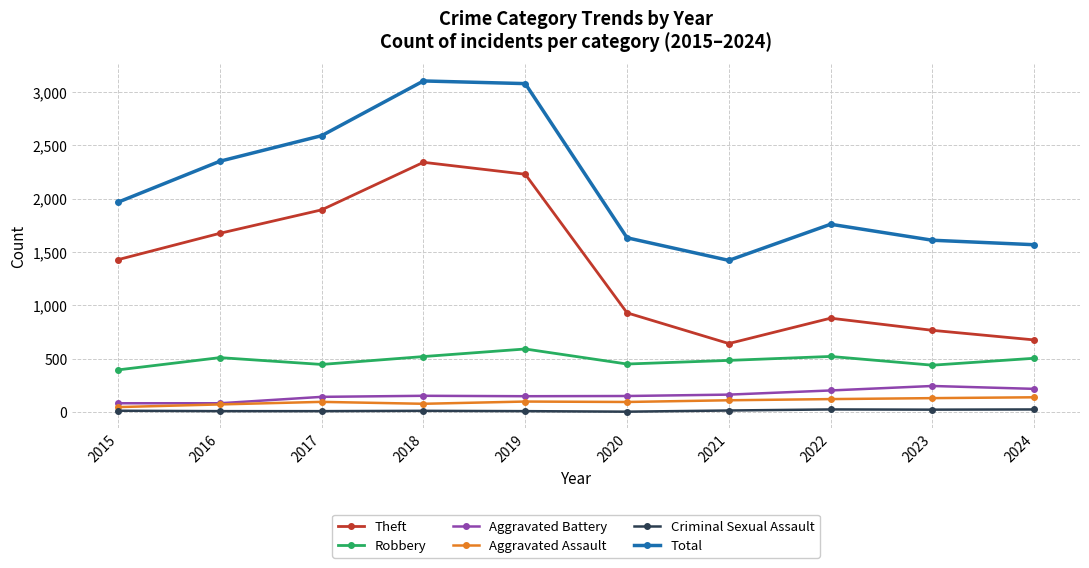

What is the difference between the maximum and minimum values in the Aggravated Battery series?

162